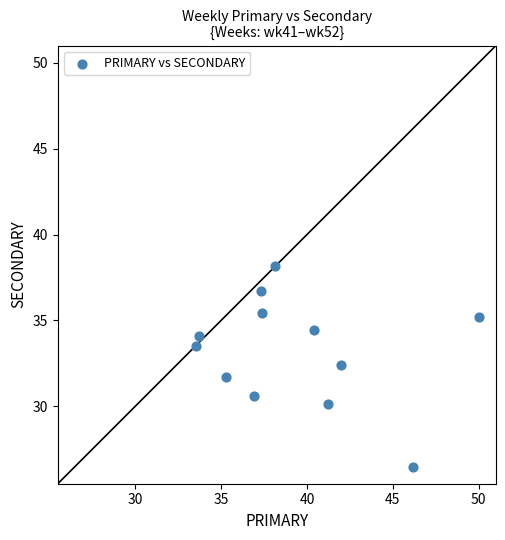

What is the average Y value?

33.2